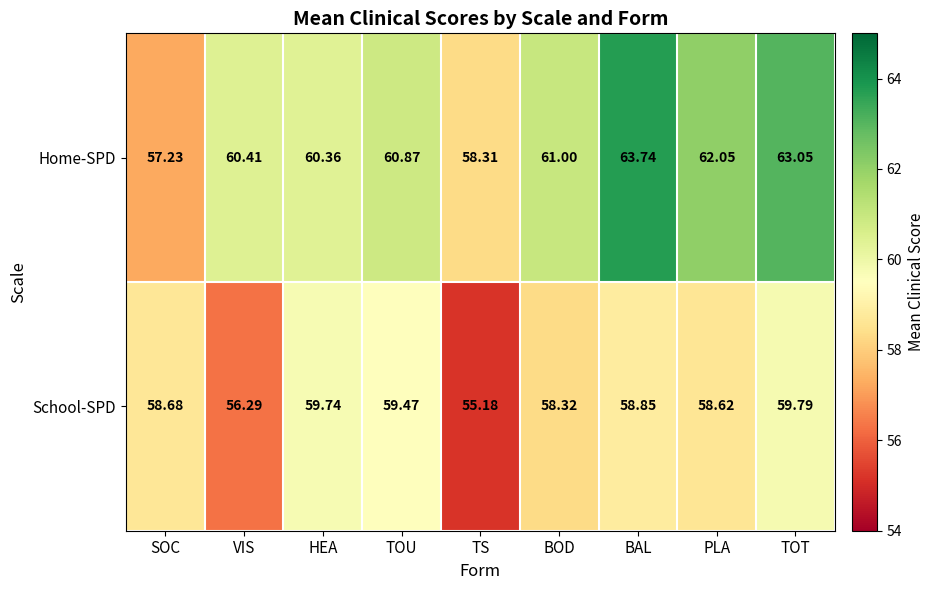

How many data points does each series have?

9